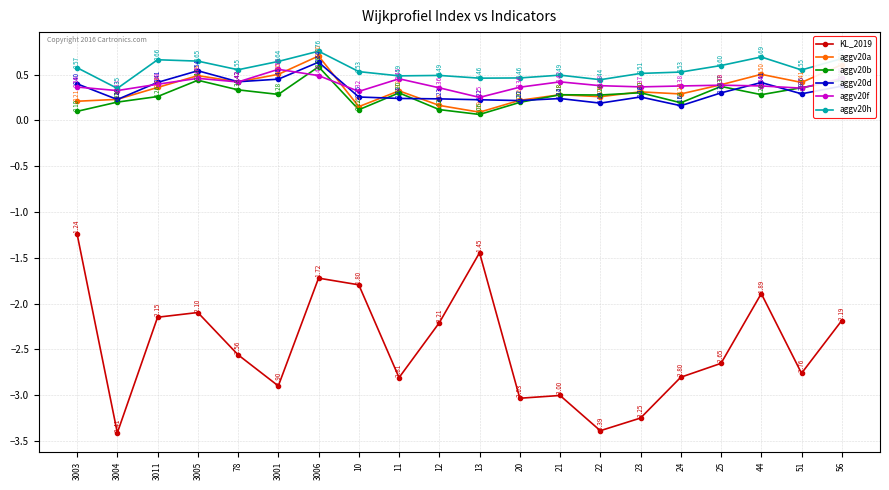

Rank the series at 3001 from highest to lowest value.

aggv20h, aggv20f, aggv20a, aggv20d, aggv20b, KL_2019